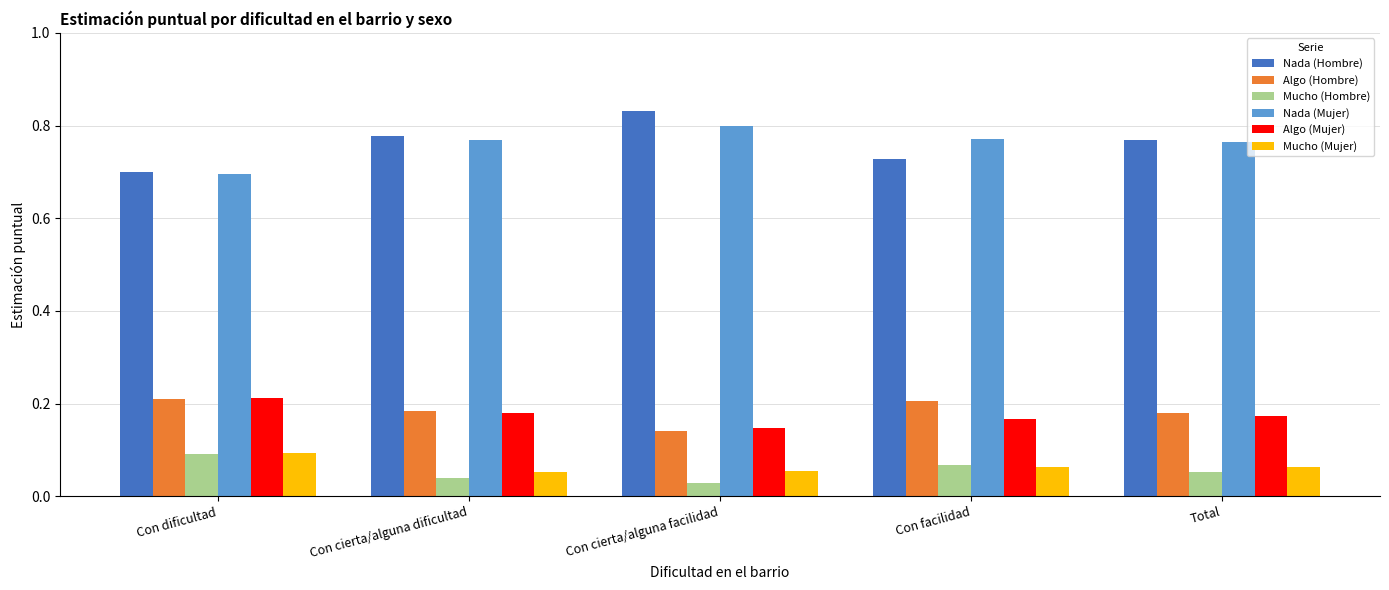

True or false: Algo (Hombre) has a value of 0.2 at Con cierta/alguna dificultad.

True